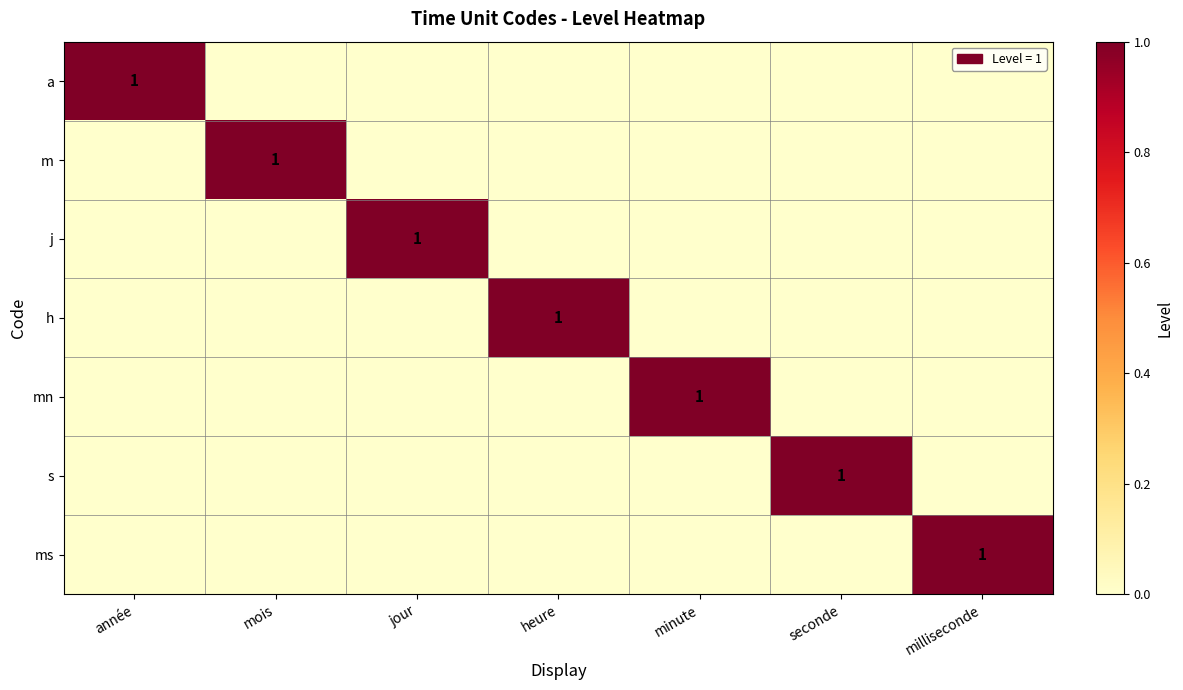

How many data points does each series have?

7